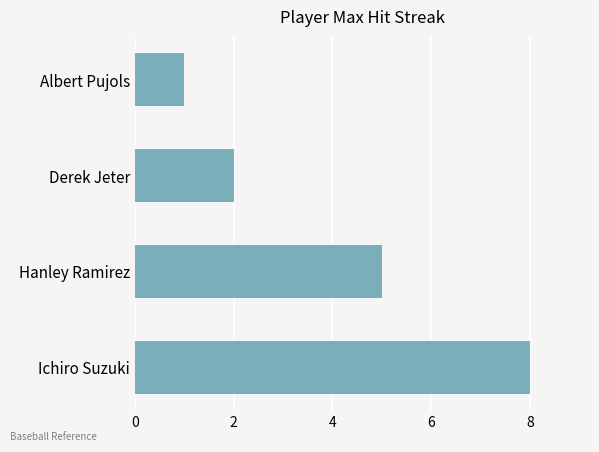

Where is the data nearest to the value 4?

Hanley Ramirez